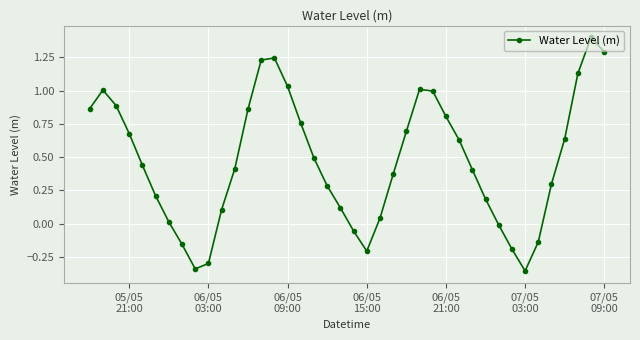

True or false: there are more than 2 points higher than both neighbors.

True